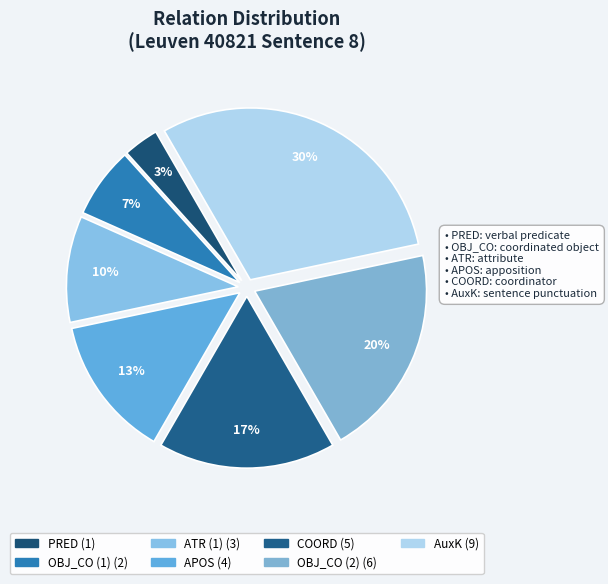

To the nearest percent, what is the average slice percentage?

14%